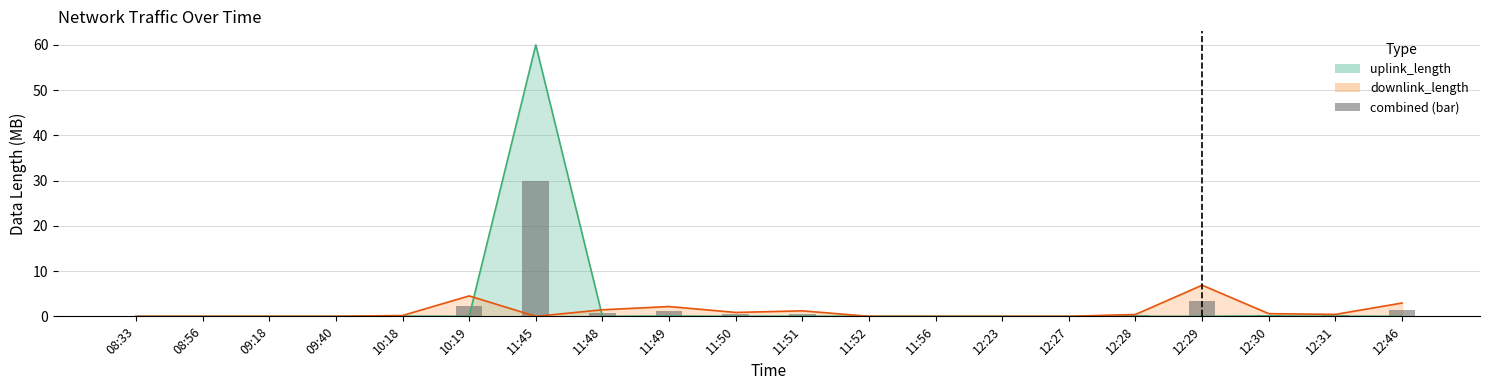

What is the value of the 8th bar from the left?

0.7